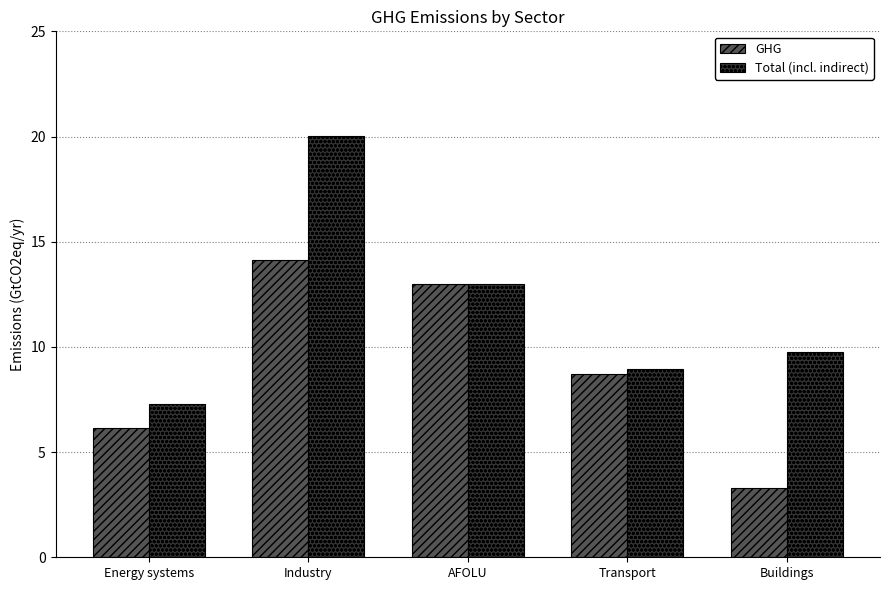

At which category is the sum across all series the highest?

Industry